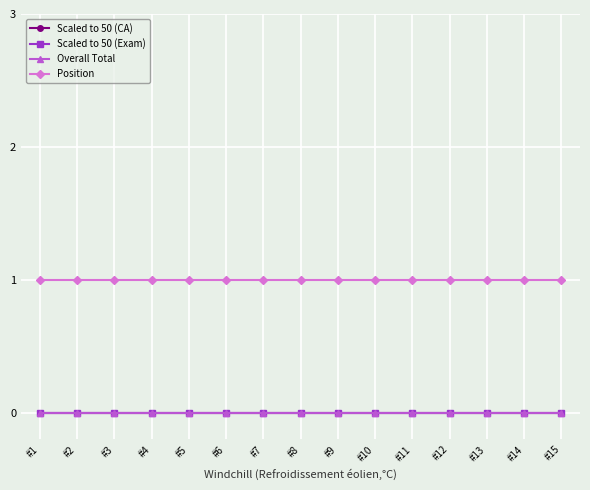

Between #1 and #11, which series saw the biggest shift?

Scaled to 50 (CA)